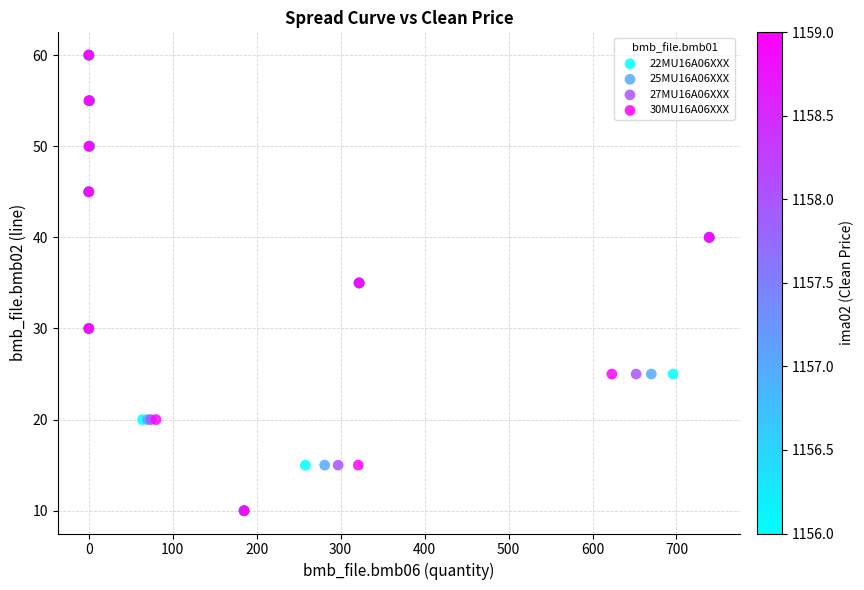

What are all the series names shown in the legend?

22MU16A06XXX, 25MU16A06XXX, 27MU16A06XXX, 30MU16A06XXX